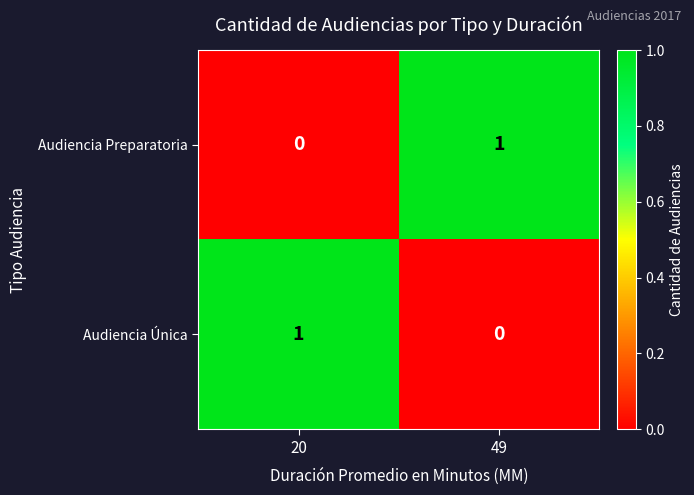

The value of Audiencia Preparatoria at 49 is 0. True or false?

False